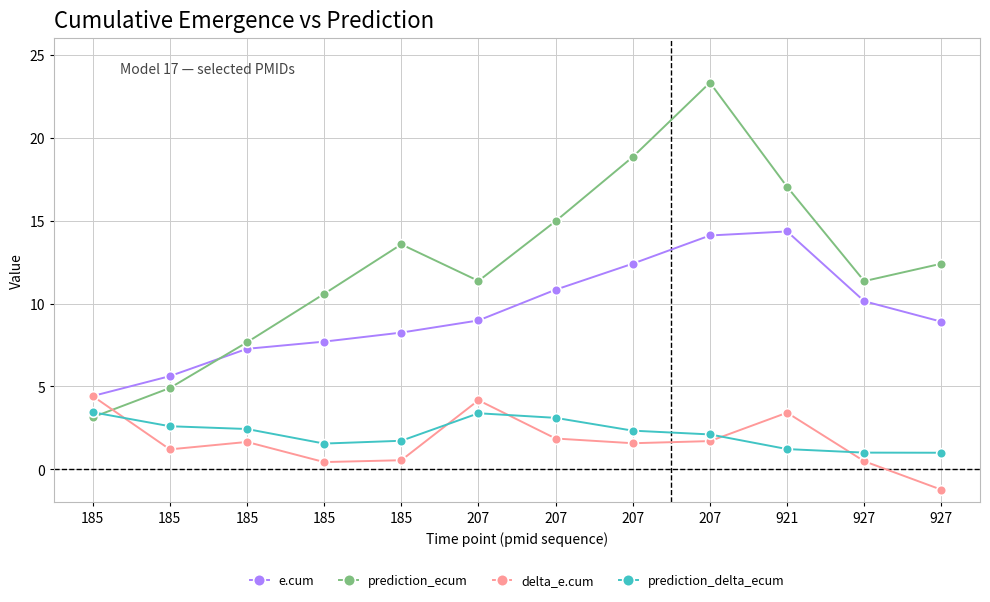

Which series has the widest spread of values?

prediction_ecum